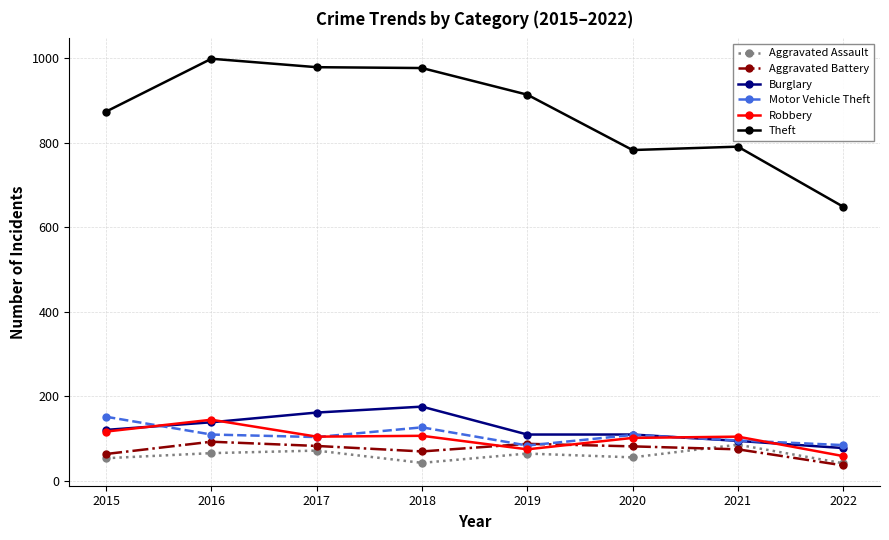

What is the minimum value for Aggravated Assault?

42